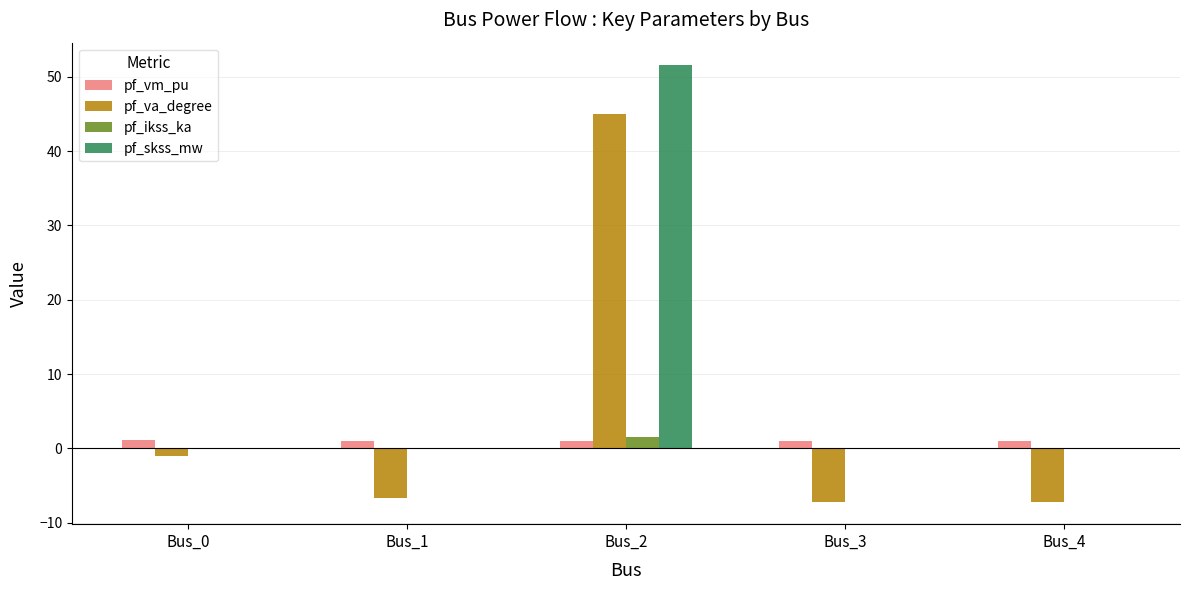

Between Bus_0 and Bus_3, which series saw the biggest shift?

pf_va_degree